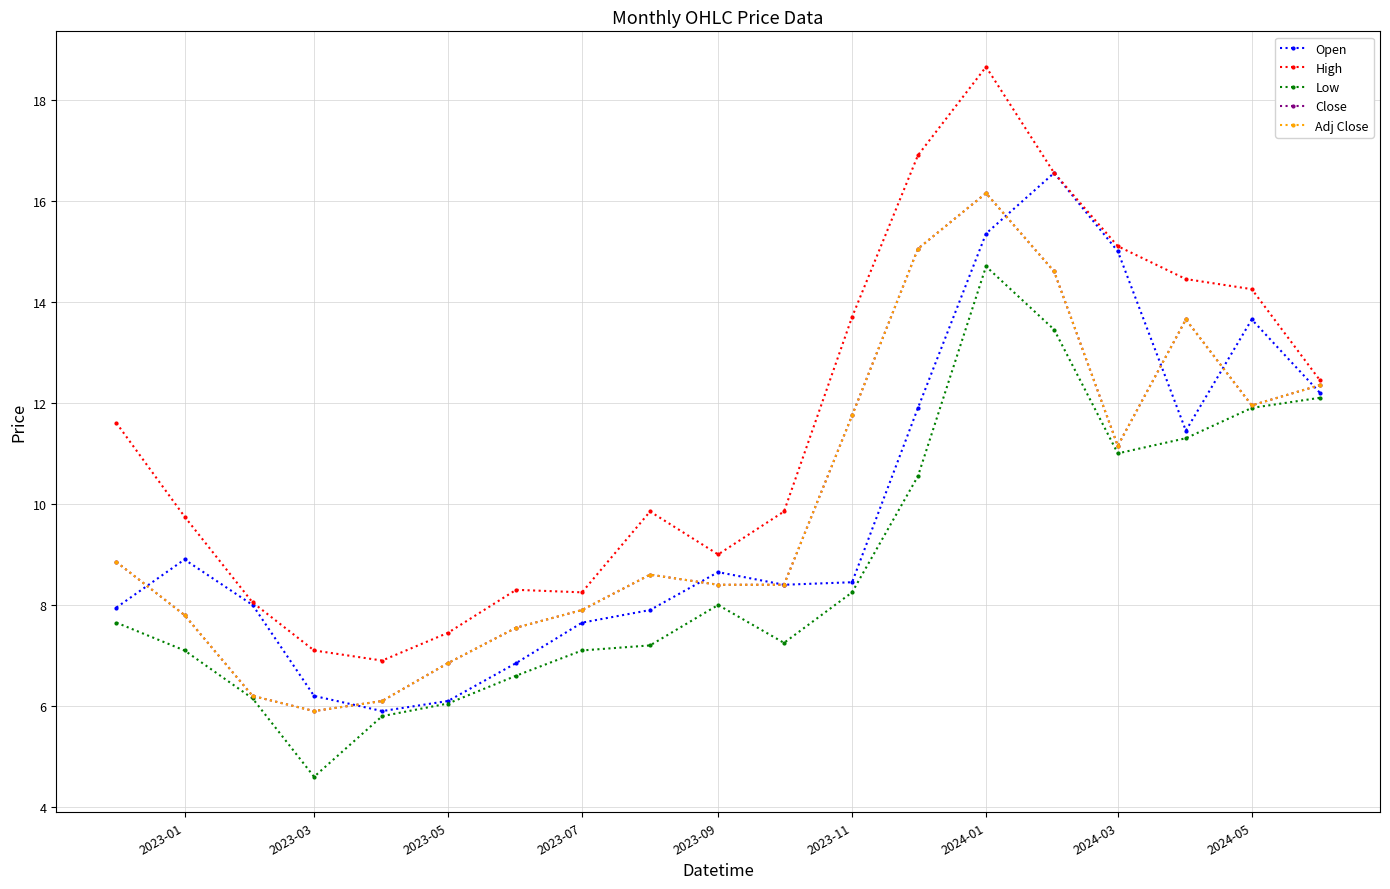

Reading left to right, list all the values displayed in this chart.

Open: 7.9	8.9	8.0	6.2	5.9	6.1	6.8	7.7	7.9	8.6	8.4	8.4	11.9	15.4	16.5	15.0	11.4	13.6	12.2
High: 11.6	9.8	8.1	7.1	6.9	7.4	8.3	8.2	9.9	9.0	9.9	13.7	16.9	18.6	16.5	15.1	14.4	14.2	12.4
Low: 7.7	7.1	6.2	4.6	5.8	6.1	6.6	7.1	7.2	8.0	7.2	8.2	10.6	14.7	13.4	11.0	11.3	11.9	12.1
Close: 8.9	7.8	6.2	5.9	6.1	6.8	7.6	7.9	8.6	8.4	8.4	11.8	15.1	16.1	14.6	11.1	13.6	11.9	12.4
Adj Close: 8.9	7.8	6.2	5.9	6.1	6.8	7.6	7.9	8.6	8.4	8.4	11.8	15.1	16.1	14.6	11.1	13.6	11.9	12.4